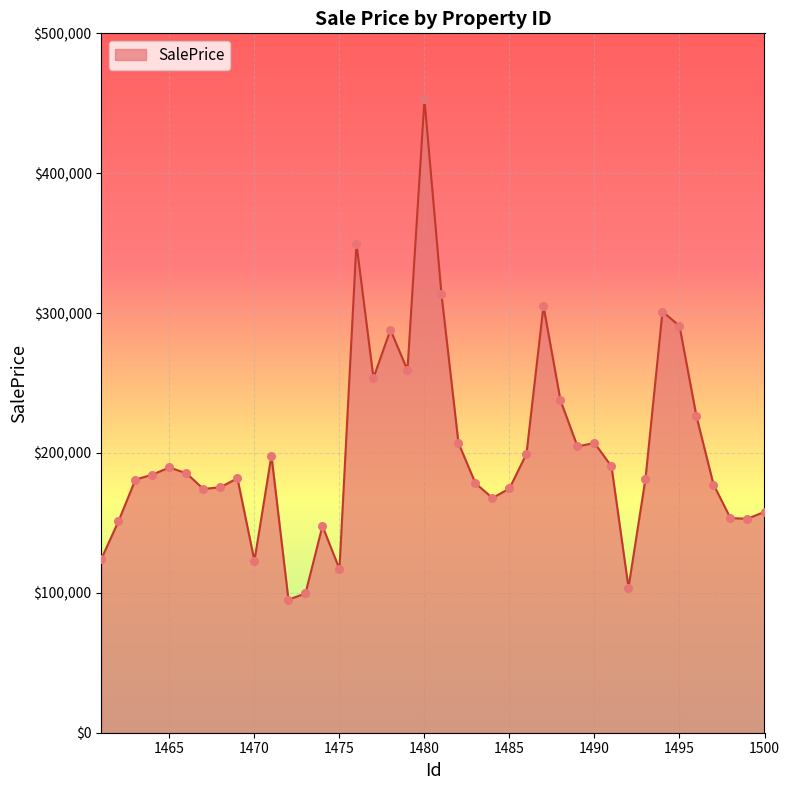

What is the maximum value shown in the chart?

452727.3